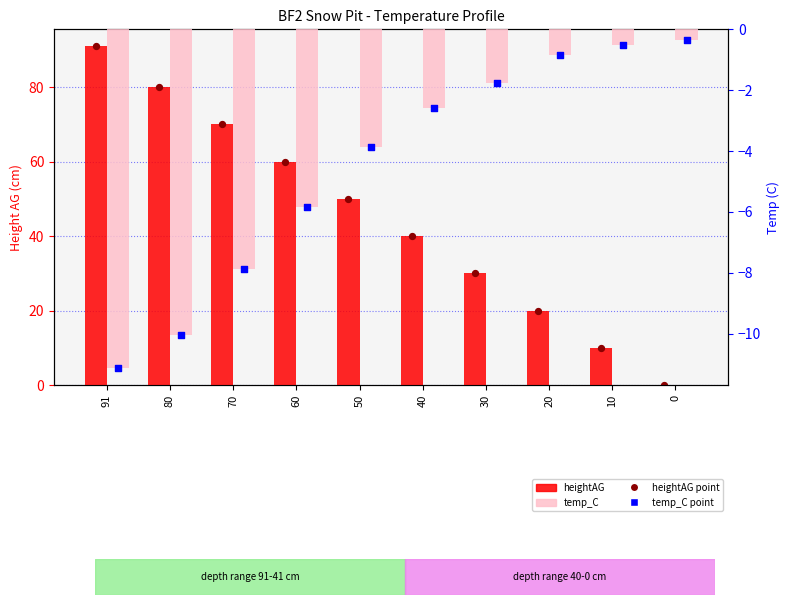

What are all the series names shown in the legend?

heightAG, temp_C